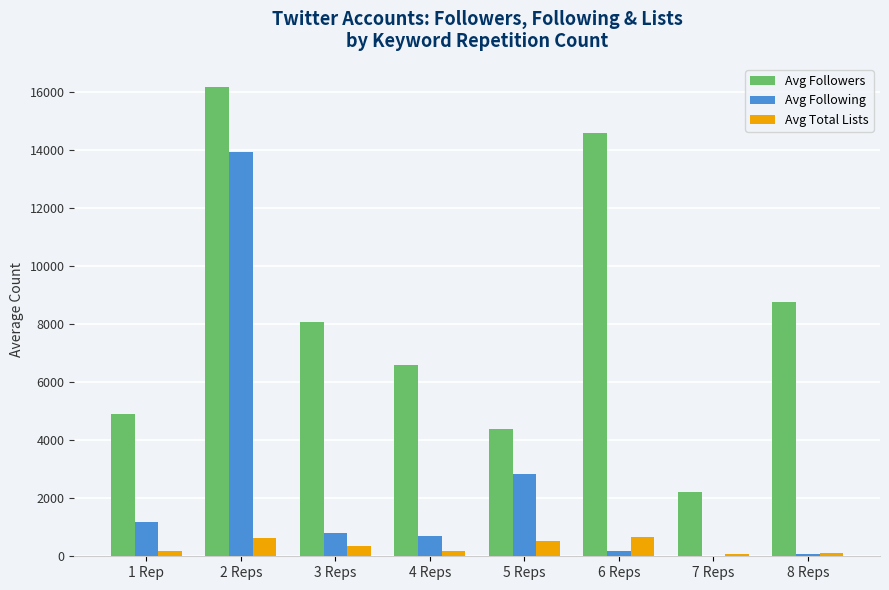

What is the sum of all Avg Total Lists values?

2759